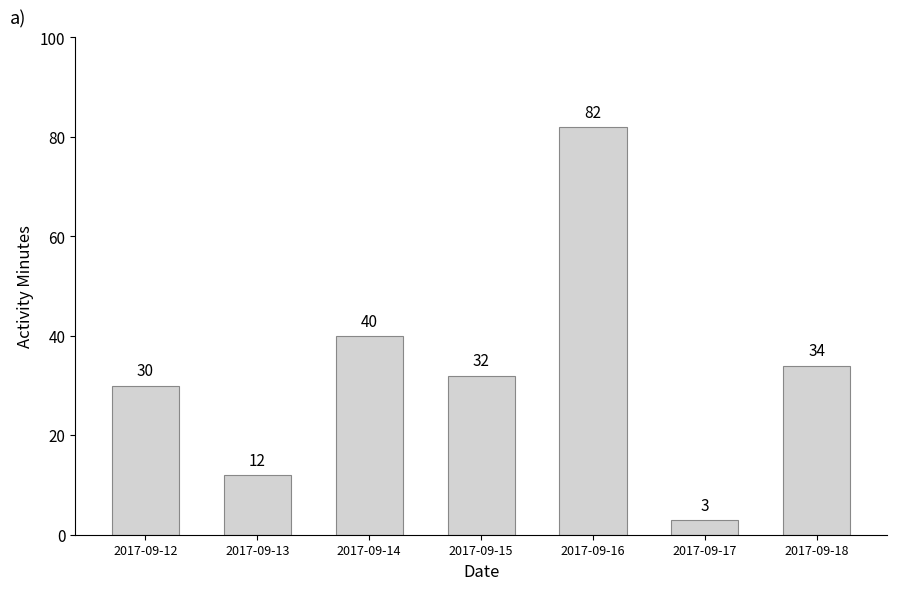

Reading left to right, transcribe all the data shown in this chart.

2017-09-12=30	2017-09-13=12	2017-09-14=40	2017-09-15=32	2017-09-16=82	2017-09-17=3	2017-09-18=34